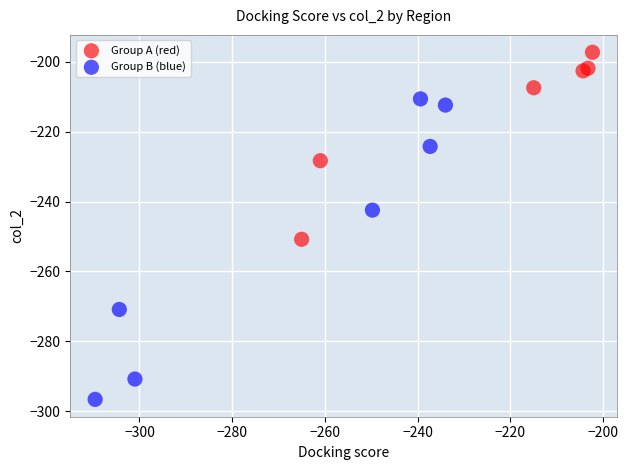

Which series contains the lowest Y value?

Group B (blue)